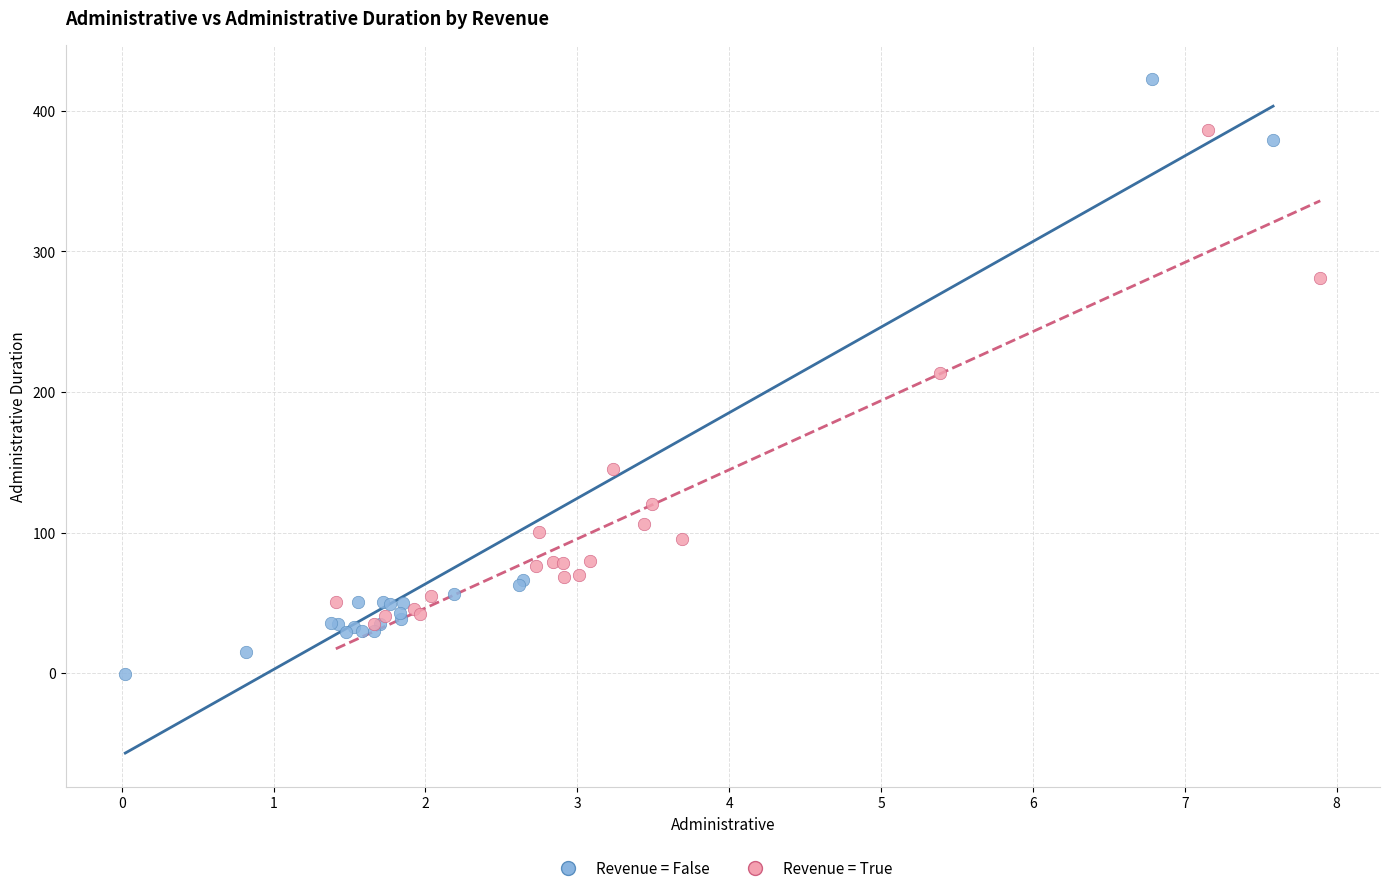

Which series reaches the maximum Y coordinate?

Revenue = False